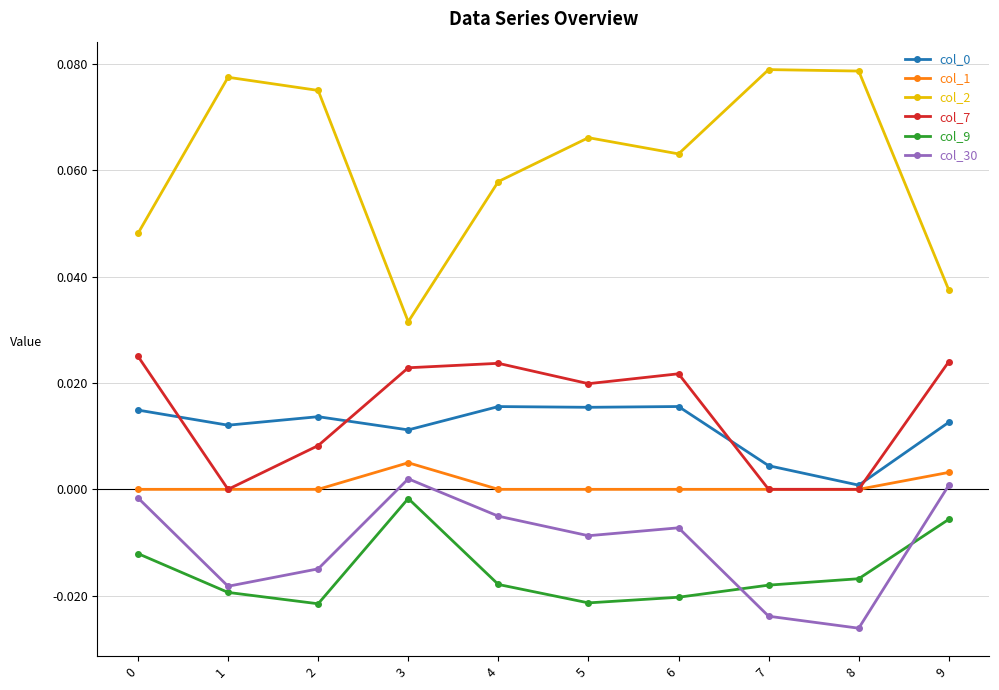

True or false: col_30 has more than 2 points higher than both neighbors.

False